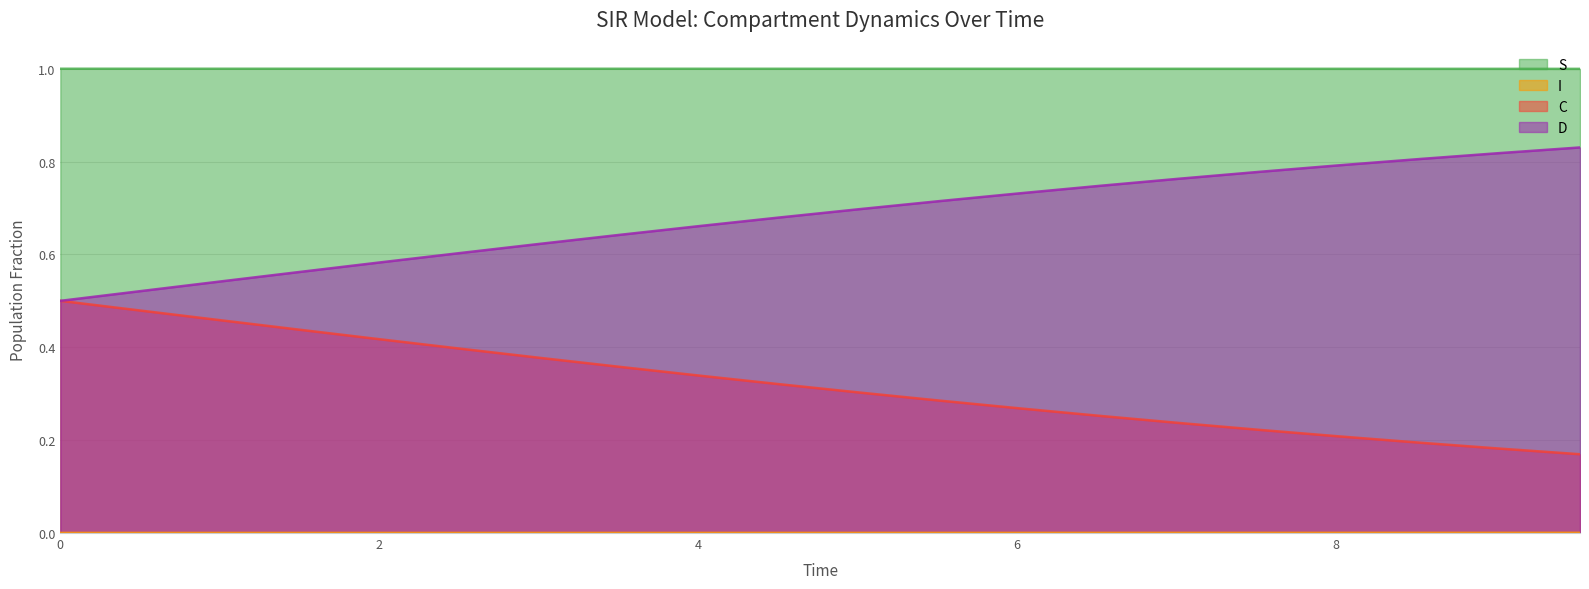

Does the chart have visible grid lines?

Yes